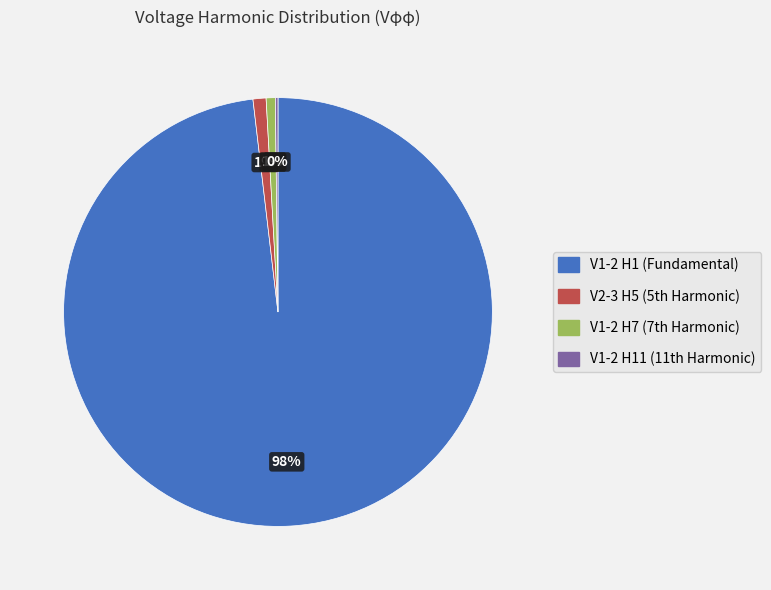

What is the majority slice?

V1-2 H1 (Fundamental)